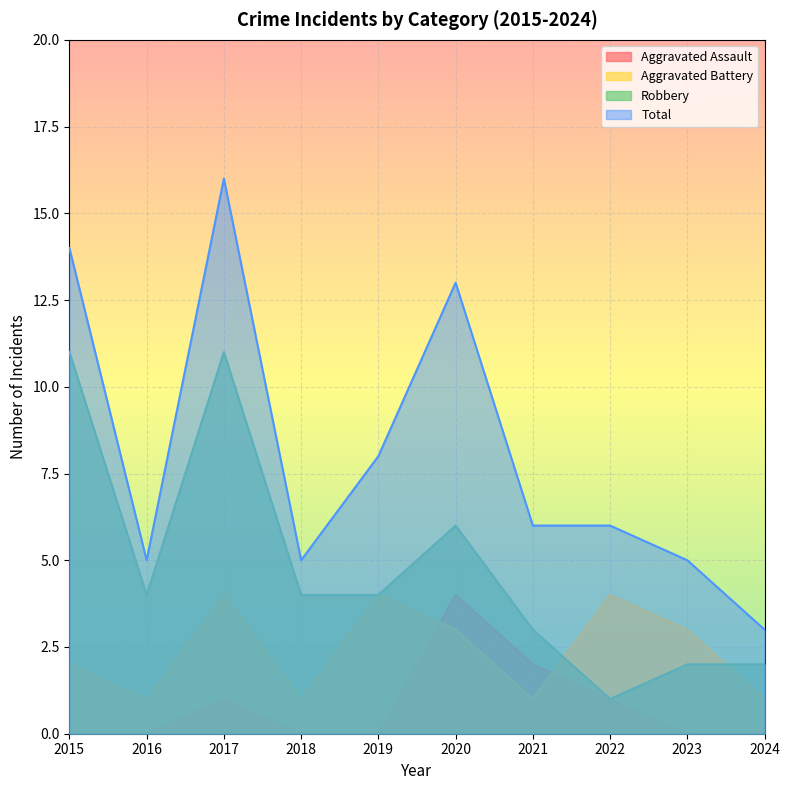

What is the total value across all series at 2020?

26